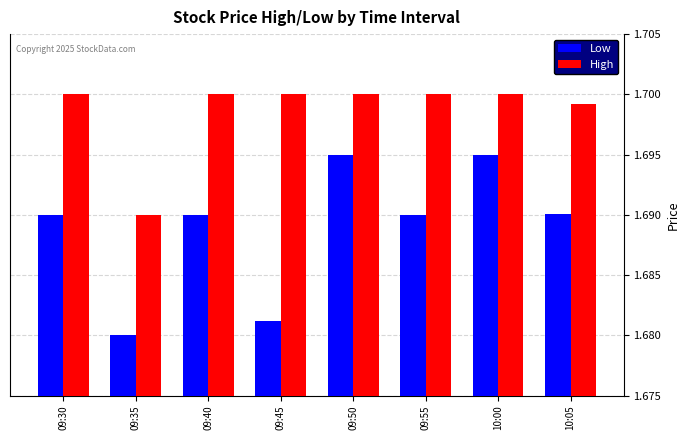

Between 09:55 and 10:00, which series saw the biggest shift?

Low